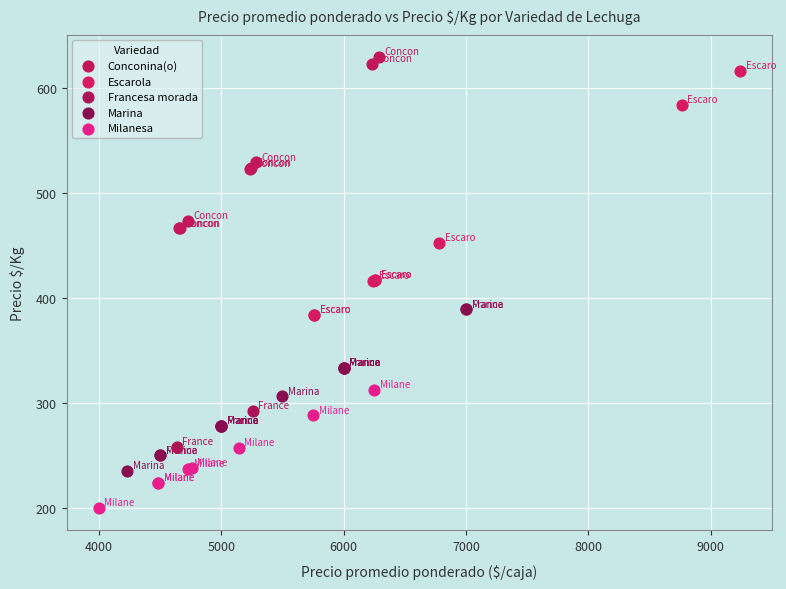

Which series contains the lowest Y value?

Milanesa